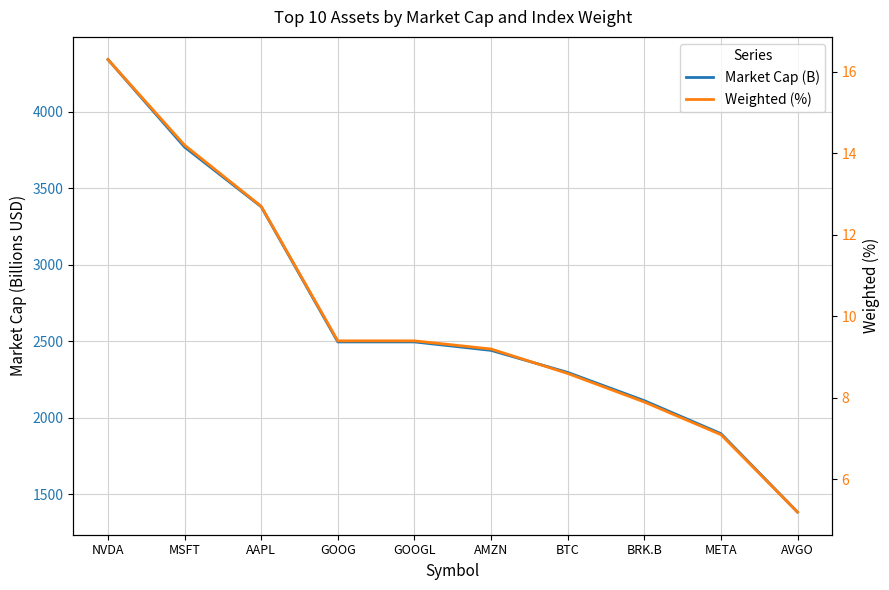

Reading left to right, what are all the values shown in this chart?

Market Cap (B): 4343.0	3770.3	3380.0	2495.9	2495.9	2440.6	2296.4	2111.7	1896.1	1382.8
Weighted (%): 16.3	14.2	12.7	9.4	9.4	9.2	8.6	7.9	7.1	5.2